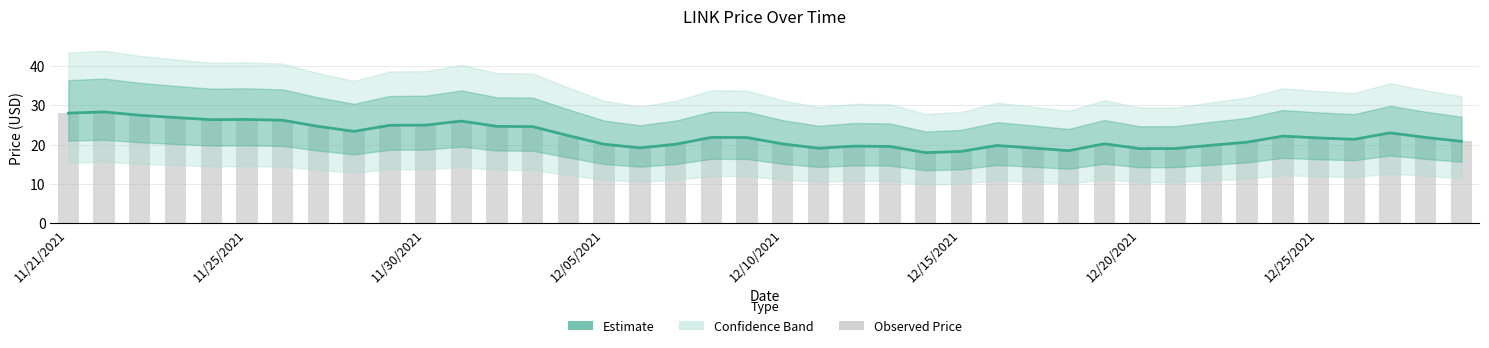

How many data points are less than 21?

18